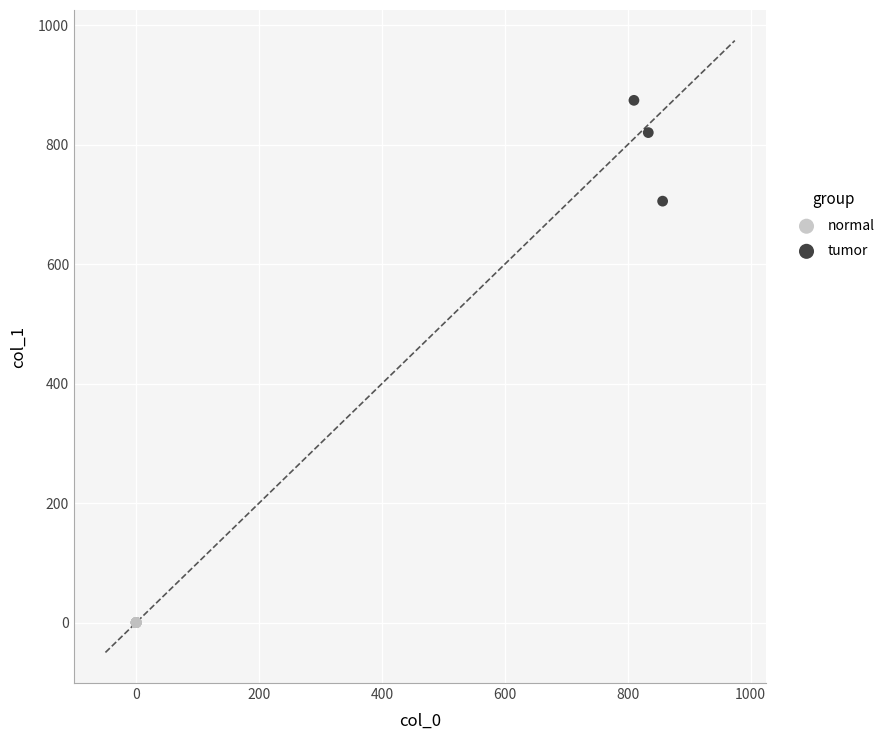

Which series contains the lowest Y value?

normal